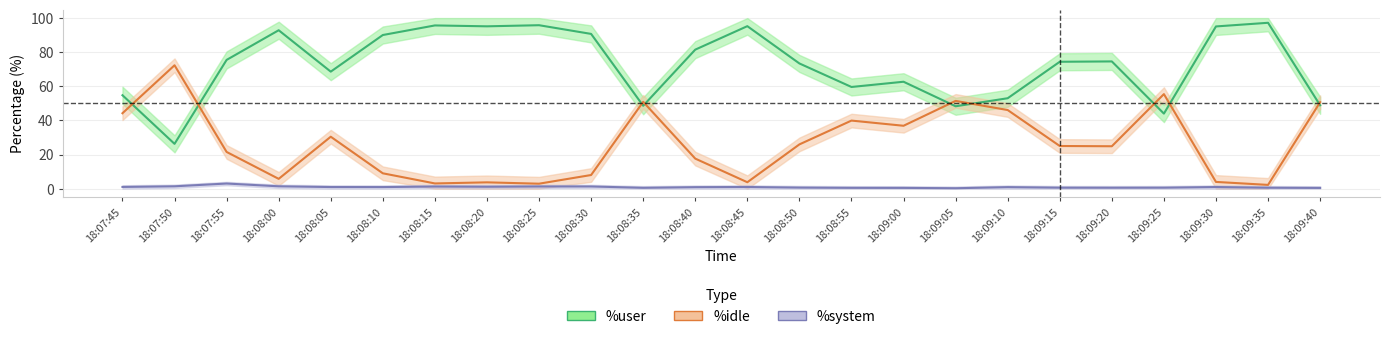

At which label does %idle first exceed 25?

18:07:45